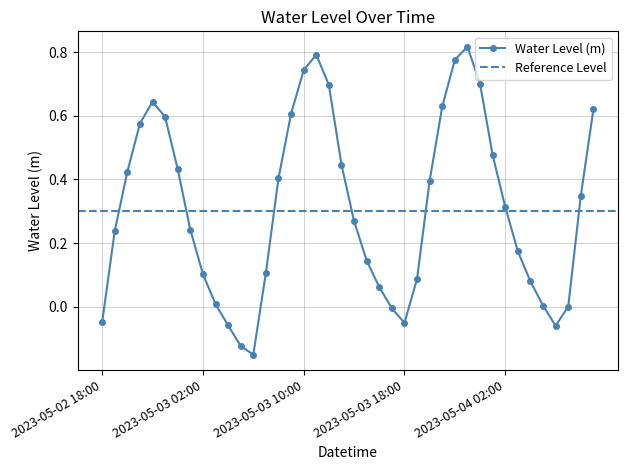

What is the label of the 1st point from the right?

2023-05-04 09:00